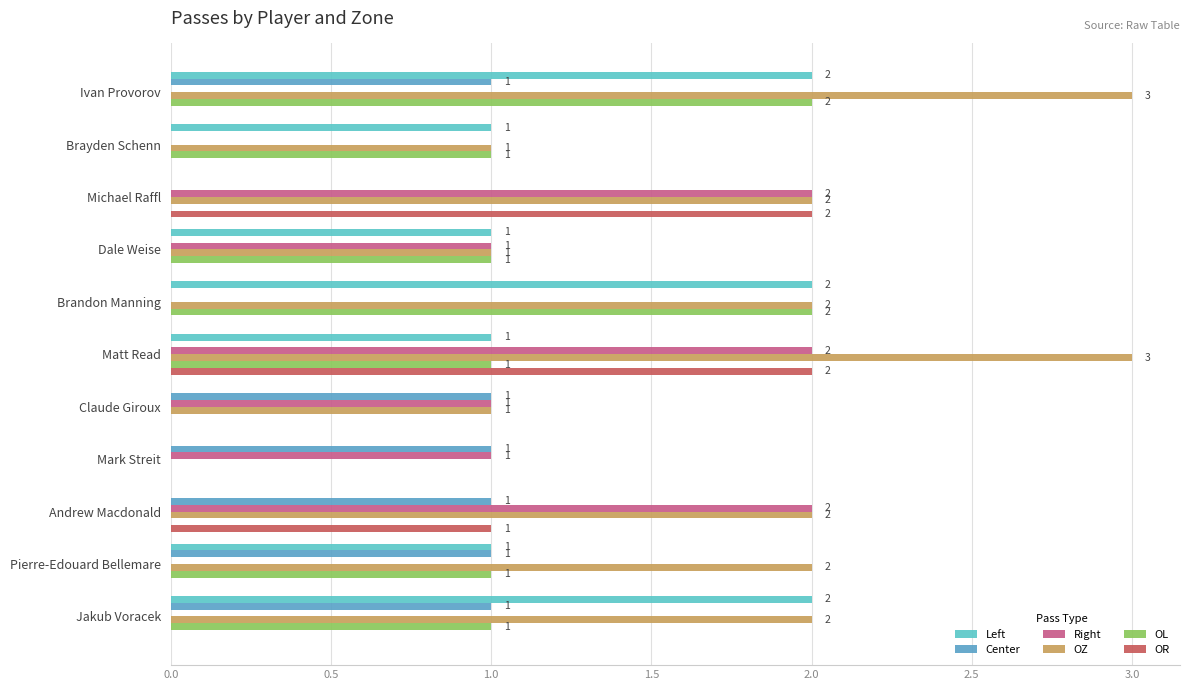

Which series has the largest total across all categories?

OZ